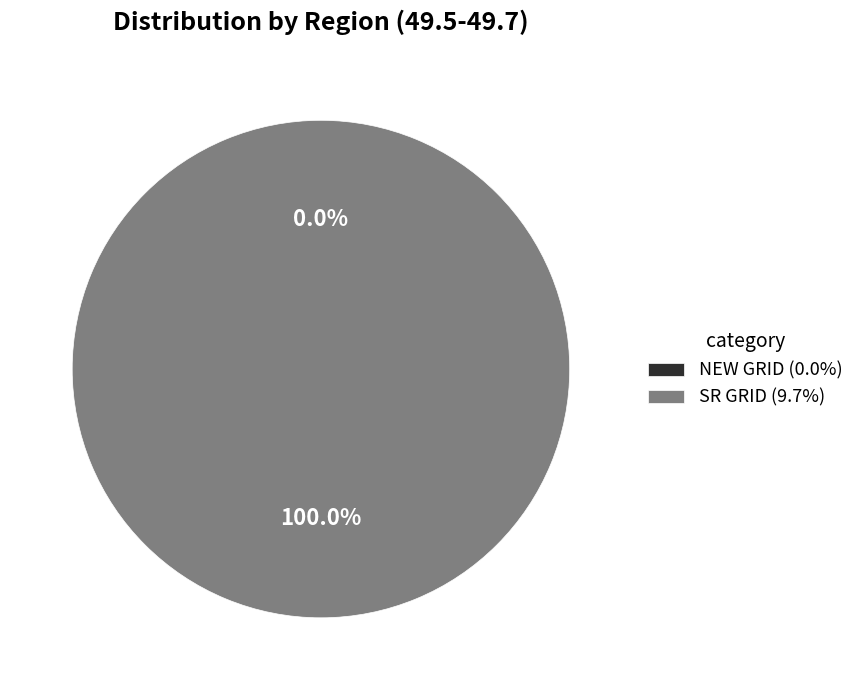

How many segments does this pie chart have?

2